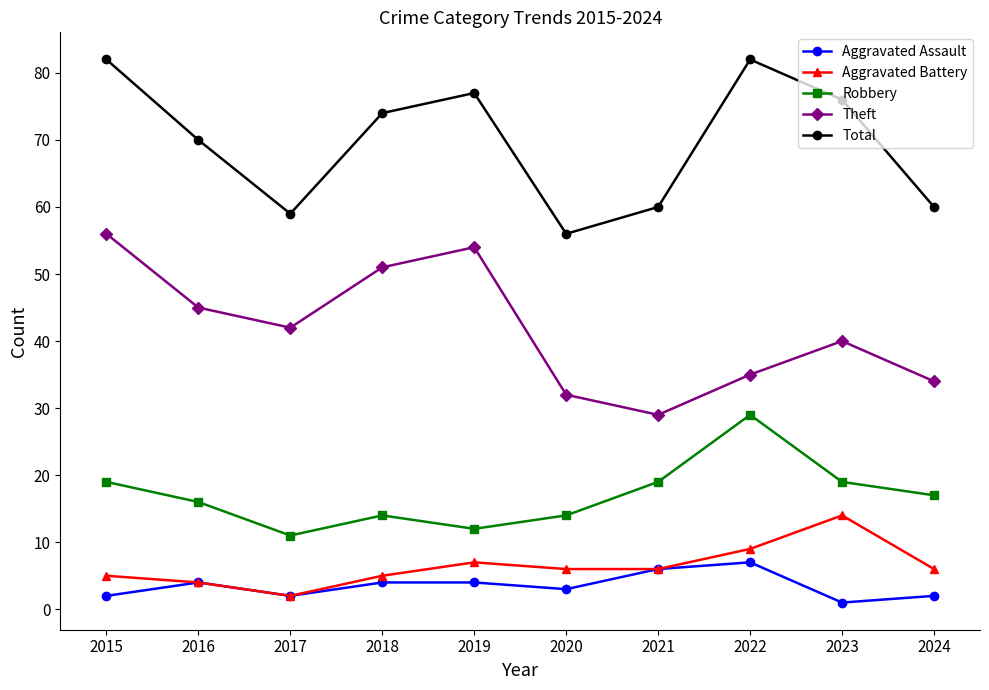

In Aggravated Battery, how many points are higher than both neighbors (excluding endpoints)?

2